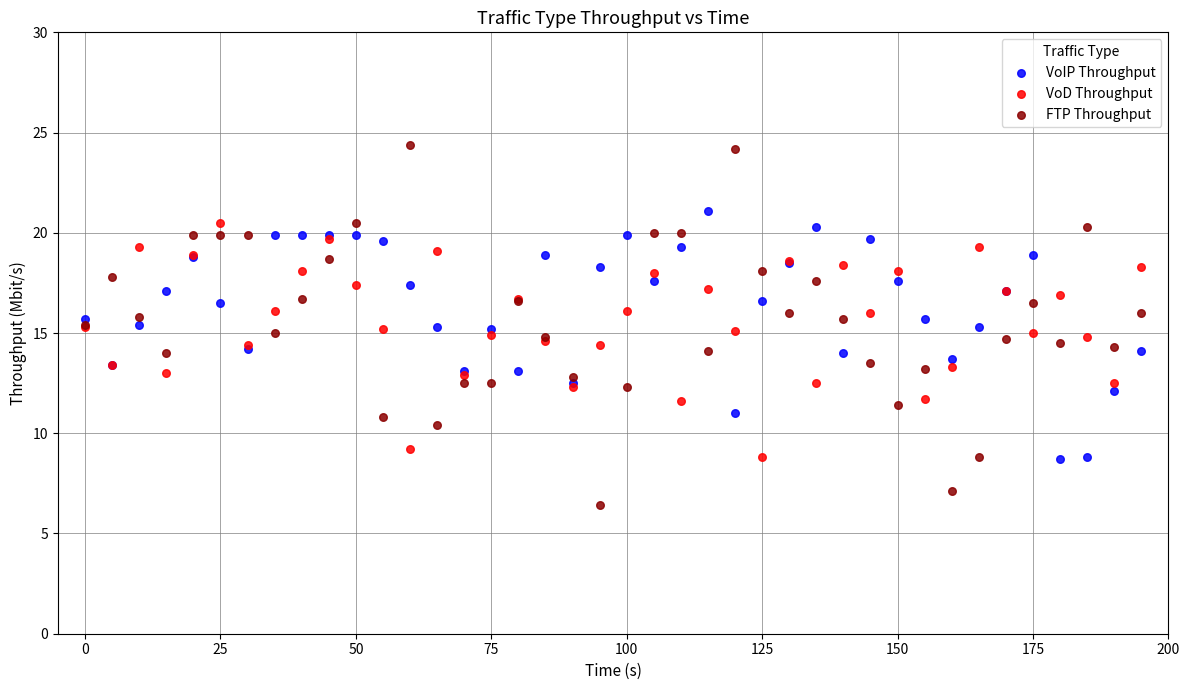

Which series has the largest Y range (max minus min)?

FTP Throughput